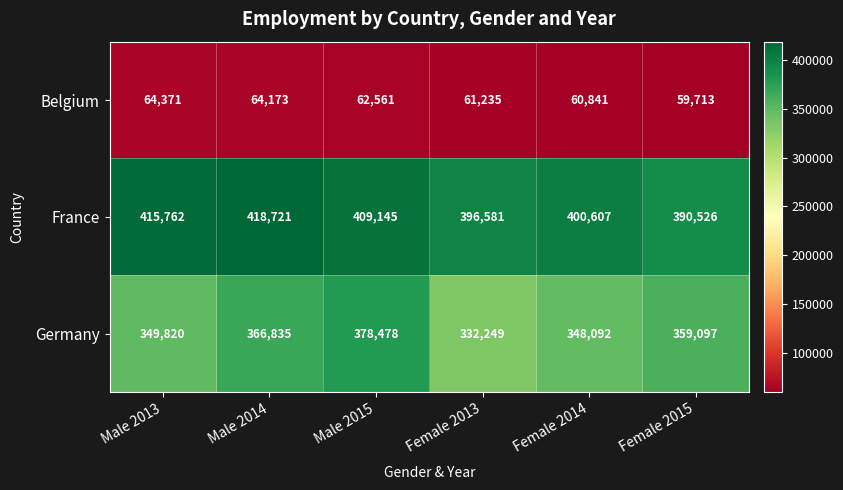

Rank the series at Male 2014 from lowest to highest value.

Belgium, Germany, France